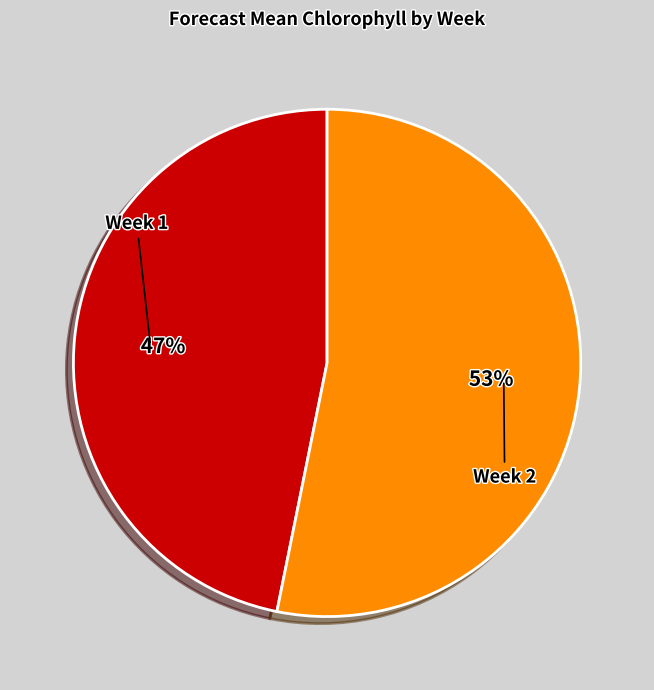

To the nearest percent, what is the difference between the largest and smallest slice percentages?

6%